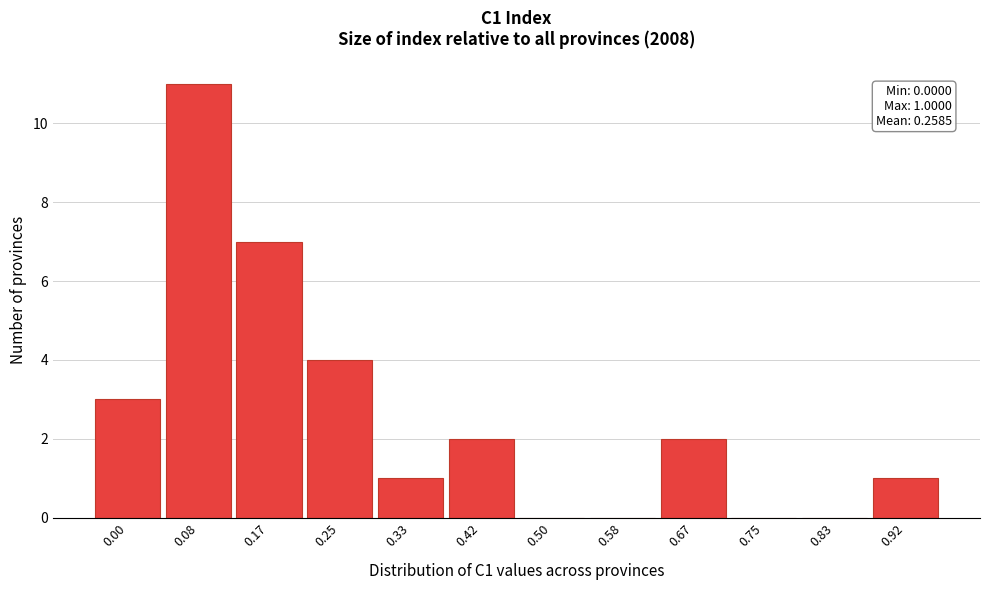

Reading right to left, list all the values displayed in this chart.

0.92=1	0.83=0	0.75=0	0.67=2	0.58=0	0.50=0	0.42=2	0.33=1	0.25=4	0.17=7	0.08=11	0.00=3